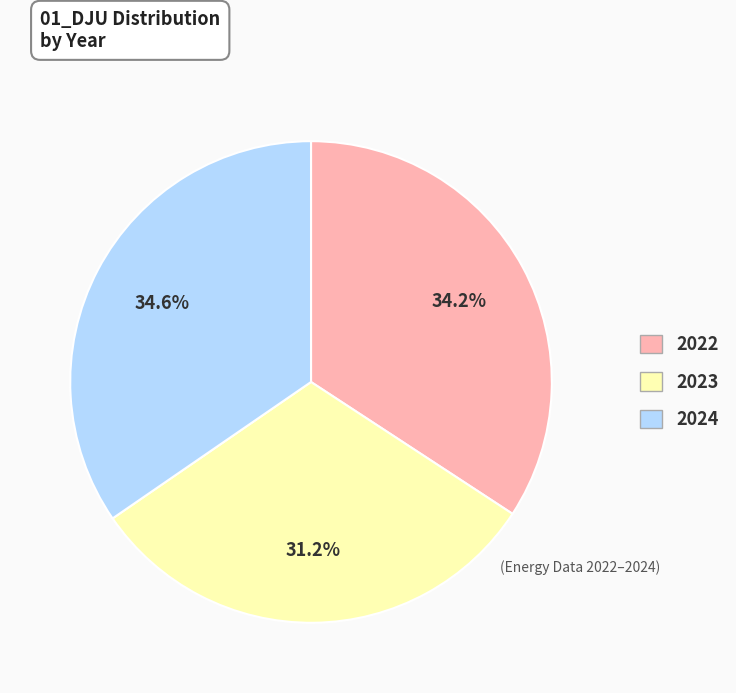

What is the ratio of the value at 2023 to the value at 2022?

0.9